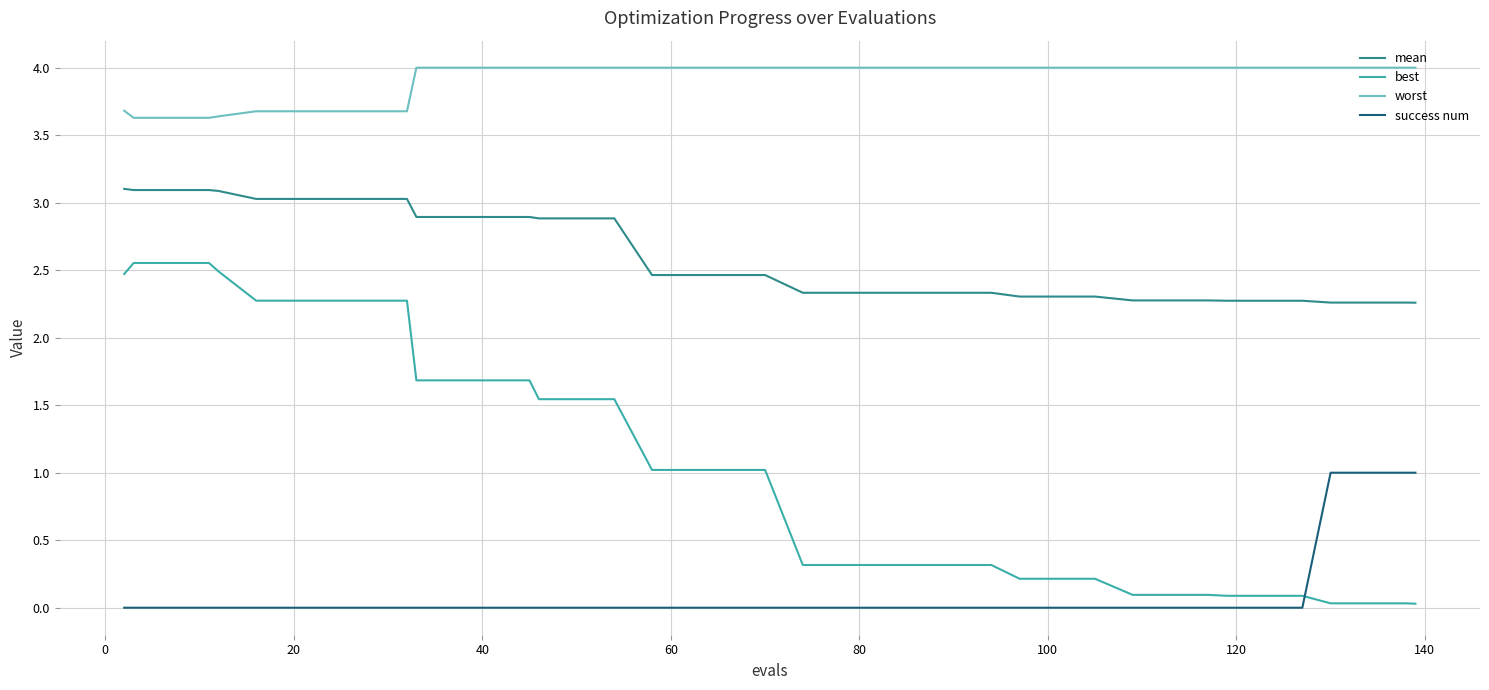

How many lines are shown in the chart?

4